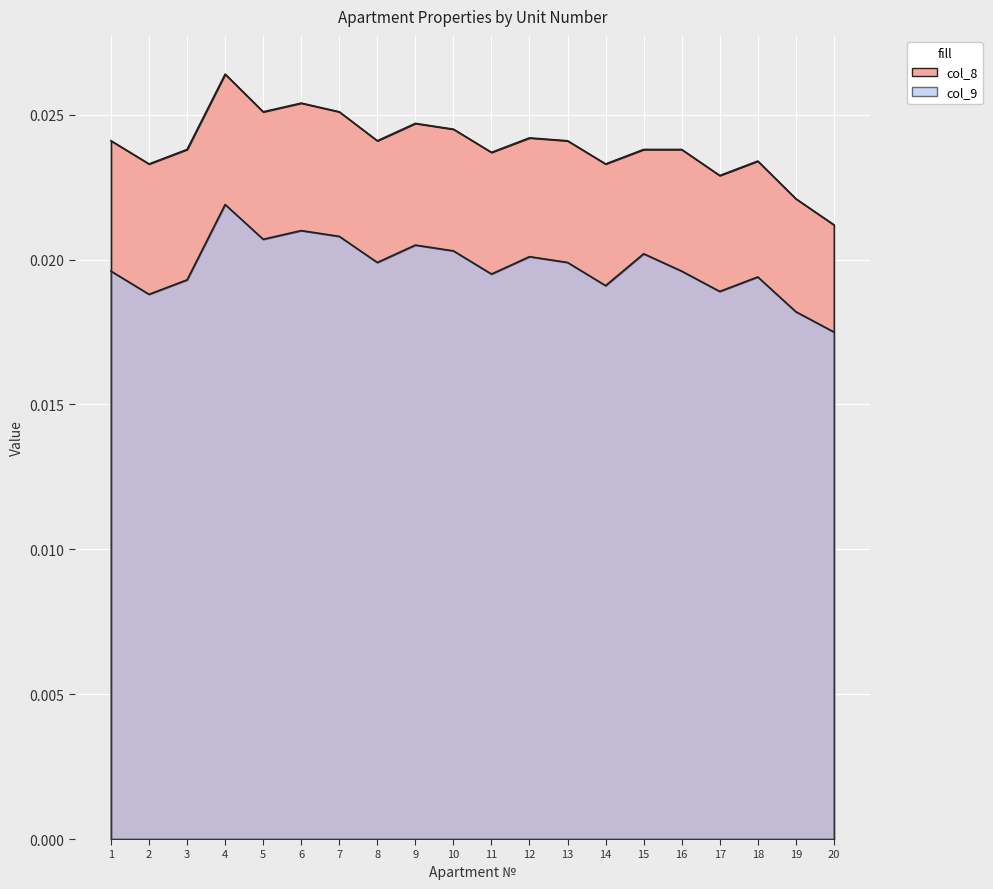

Is it true that col_8 equals 0.0 at 16?

False